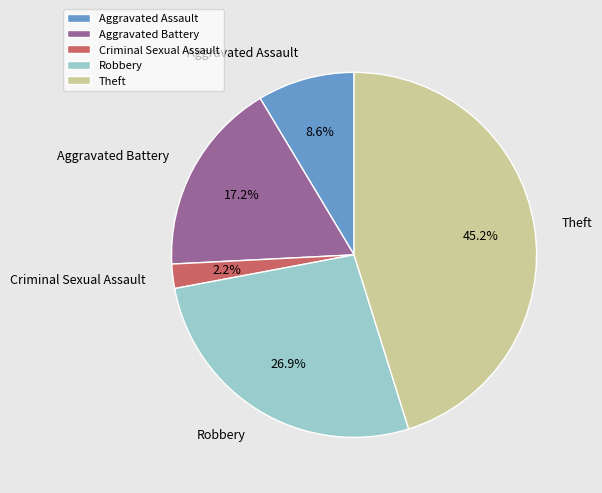

Count the number of slices in the pie.

5